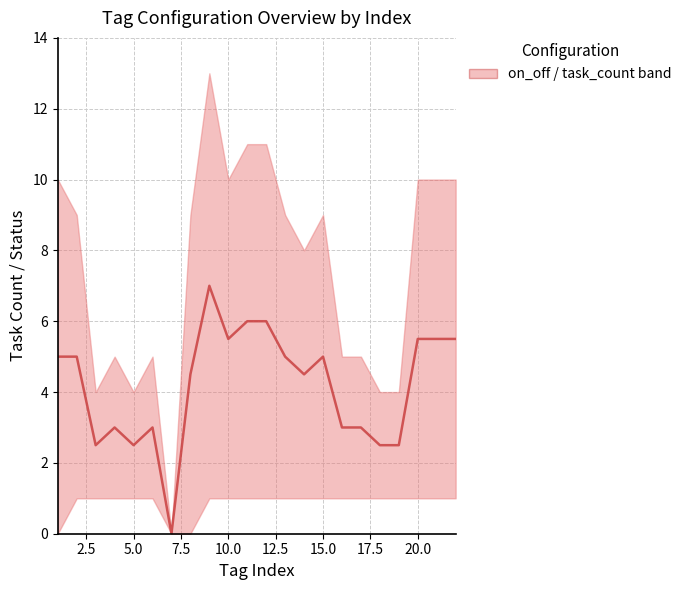

How many positive values are there?

21